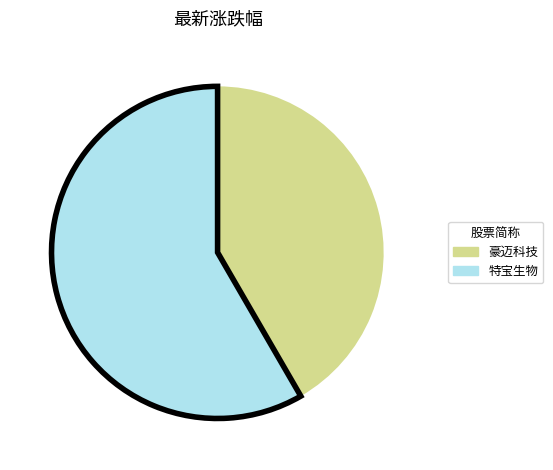

Is there any slice that represents more than half of the pie?

Yes